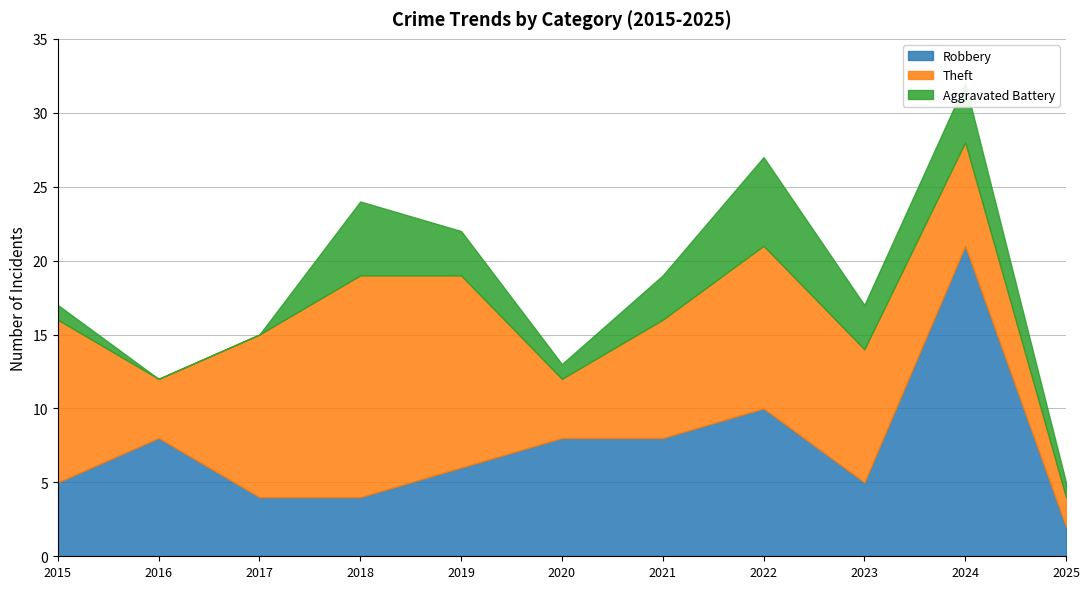

What is the greatest value displayed?

21